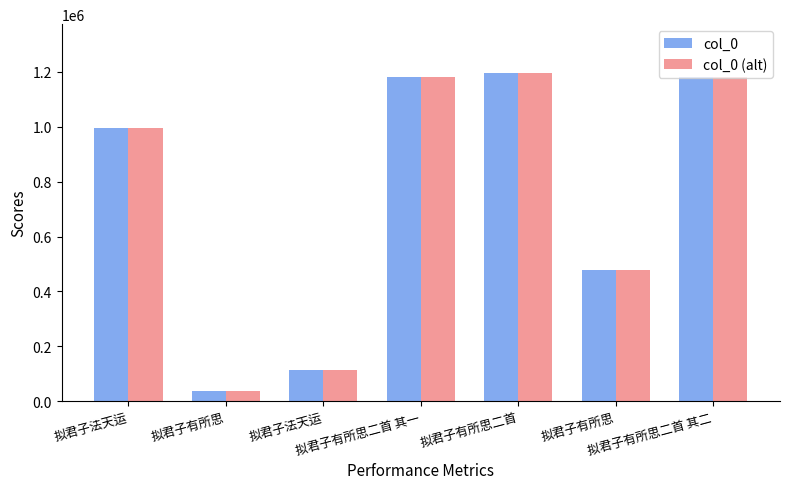

What are all the series names shown in the legend?

col_0, col_0 (alt)